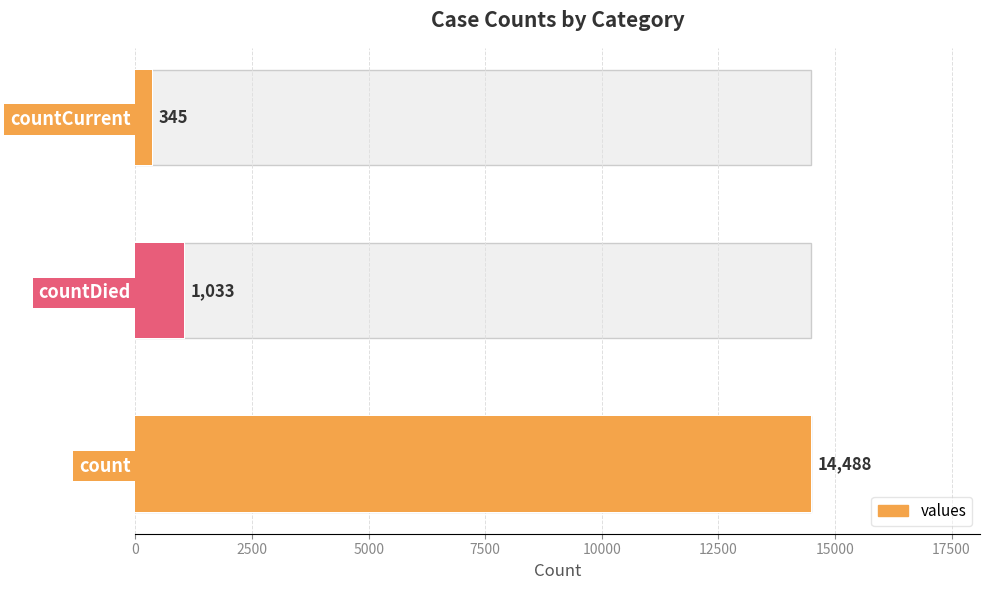

The chart shows a value of 294 at countDied. True or false?

False